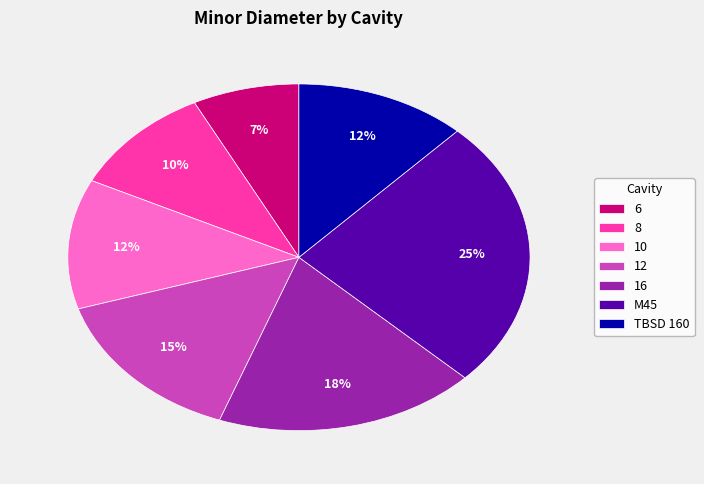

How many segments does this pie chart have?

7